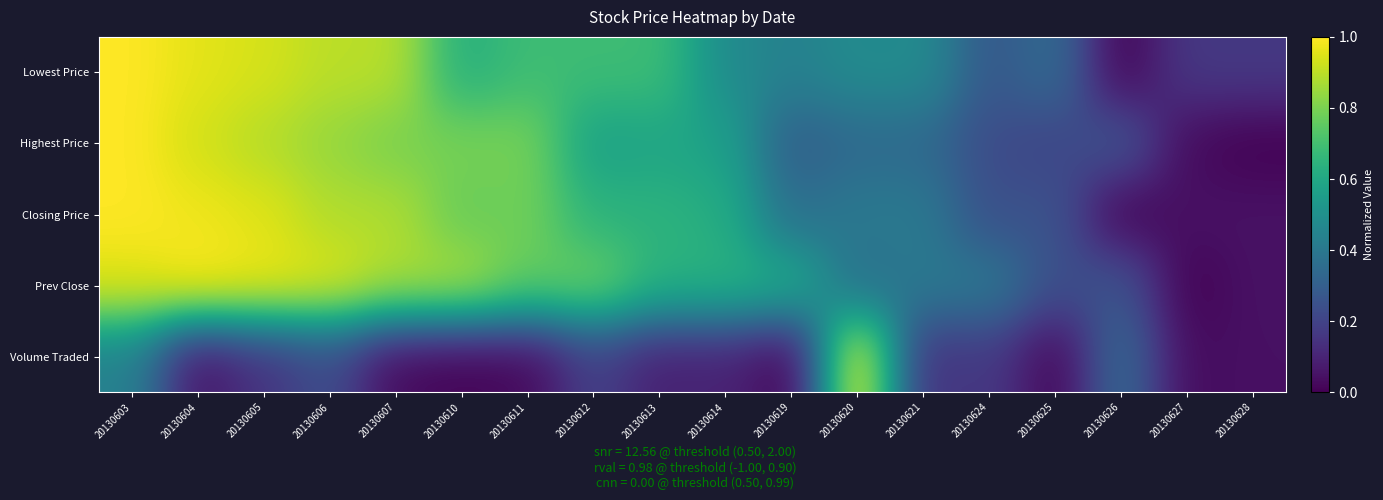

Reading left to right, extract all data points from this chart.

Lowest Price: 20130603=1.0	20130604=1.0	20130605=0.9	20130606=0.9	20130607=0.9	20130610=0.6	20130611=0.7	20130612=0.7	20130613=0.7	20130614=0.5	20130619=0.4	20130620=0.5	20130621=0.5	20130624=0.3	20130625=0.4	20130626=0.0	20130627=0.2	20130628=0.2
Highest Price: 20130603=1.0	20130604=0.9	20130605=0.9	20130606=0.8	20130607=0.8	20130610=0.8	20130611=0.8	20130612=0.6	20130613=0.6	20130614=0.6	20130619=0.3	20130620=0.3	20130621=0.3	20130624=0.2	20130625=0.2	20130626=0.3	20130627=0.0	20130628=0.0
Closing Price: 20130603=1.0	20130604=1.0	20130605=1.0	20130606=0.9	20130607=0.9	20130610=0.8	20130611=0.8	20130612=0.6	20130613=0.6	20130614=0.6	20130619=0.4	20130620=0.4	20130621=0.4	20130624=0.2	20130625=0.3	20130626=0.0	20130627=0.0	20130628=0.0
Prev Close: 20130603=1.0	20130604=1.0	20130605=1.0	20130606=1.0	20130607=0.9	20130610=0.9	20130611=0.8	20130612=0.8	20130613=0.6	20130614=0.6	20130619=0.6	20130620=0.4	20130621=0.4	20130624=0.4	20130625=0.2	20130626=0.3	20130627=0.0	20130628=0.0
Volume Traded: 20130603=0.4	20130604=0.0	20130605=0.1	20130606=0.2	20130607=0.0	20130610=0.0	20130611=0.0	20130612=0.2	20130613=0.1	20130614=0.1	20130619=0.0	20130620=1.0	20130621=0.1	20130624=0.2	20130625=0.0	20130626=0.4	20130627=0.0	20130628=0.0